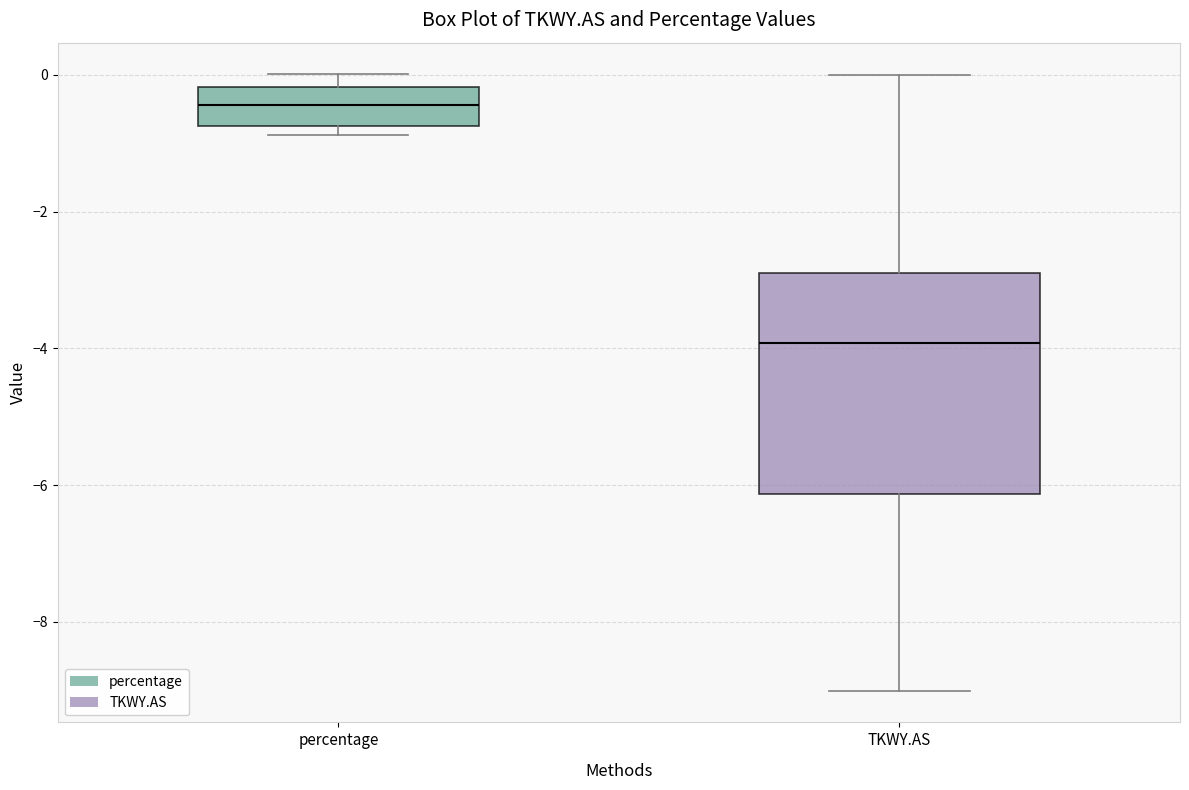

Which box has the lowest median line?

TKWY.AS